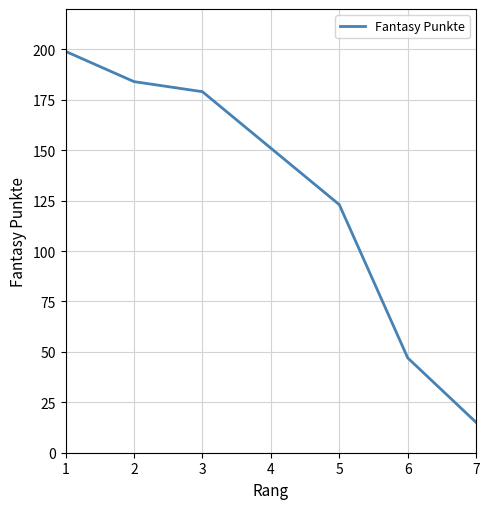

Which has a higher value, 5 or 3?

3